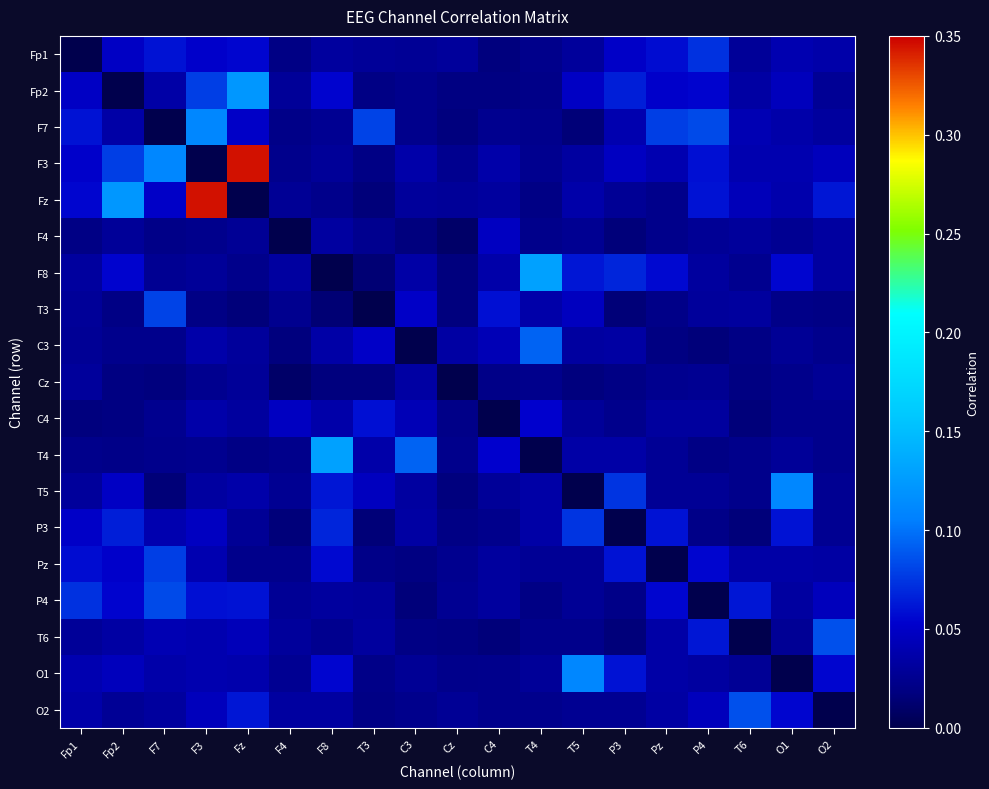

Reading right to left, extract all data points from this chart.

Fp1: O2=0.0	O1=0.0	T6=0.0	P4=0.1	Pz=0.1	P3=0.1	T5=0.0	T4=0.0	C4=0.0	Cz=0.0	C3=0.0	T3=0.0	F8=0.0	F4=0.0	Fz=0.1	F3=0.1	F7=0.1	Fp2=0.0	Fp1=0.0
Fp2: O2=0.0	O1=0.0	T6=0.0	P4=0.1	Pz=0.1	P3=0.1	T5=0.0	T4=0.0	C4=0.0	Cz=0.0	C3=0.0	T3=0.0	F8=0.1	F4=0.0	Fz=0.1	F3=0.1	F7=0.0	Fp2=0.0	Fp1=0.0
F7: O2=0.0	O1=0.0	T6=0.0	P4=0.1	Pz=0.1	P3=0.0	T5=0.0	T4=0.0	C4=0.0	Cz=0.0	C3=0.0	T3=0.1	F8=0.0	F4=0.0	Fz=0.1	F3=0.1	F7=0.0	Fp2=0.0	Fp1=0.1
F3: O2=0.0	O1=0.0	T6=0.0	P4=0.1	Pz=0.0	P3=0.0	T5=0.0	T4=0.0	C4=0.0	Cz=0.0	C3=0.0	T3=0.0	F8=0.0	F4=0.0	Fz=0.3	F3=0.0	F7=0.1	Fp2=0.1	Fp1=0.1
Fz: O2=0.1	O1=0.0	T6=0.0	P4=0.1	Pz=0.0	P3=0.0	T5=0.0	T4=0.0	C4=0.0	Cz=0.0	C3=0.0	T3=0.0	F8=0.0	F4=0.0	Fz=0.0	F3=0.3	F7=0.1	Fp2=0.1	Fp1=0.1
F4: O2=0.0	O1=0.0	T6=0.0	P4=0.0	Pz=0.0	P3=0.0	T5=0.0	T4=0.0	C4=0.0	Cz=0.0	C3=0.0	T3=0.0	F8=0.0	F4=0.0	Fz=0.0	F3=0.0	F7=0.0	Fp2=0.0	Fp1=0.0
F8: O2=0.0	O1=0.1	T6=0.0	P4=0.0	Pz=0.1	P3=0.1	T5=0.1	T4=0.1	C4=0.0	Cz=0.0	C3=0.0	T3=0.0	F8=0.0	F4=0.0	Fz=0.0	F3=0.0	F7=0.0	Fp2=0.1	Fp1=0.0
T3: O2=0.0	O1=0.0	T6=0.0	P4=0.0	Pz=0.0	P3=0.0	T5=0.0	T4=0.0	C4=0.1	Cz=0.0	C3=0.1	T3=0.0	F8=0.0	F4=0.0	Fz=0.0	F3=0.0	F7=0.1	Fp2=0.0	Fp1=0.0
C3: O2=0.0	O1=0.0	T6=0.0	P4=0.0	Pz=0.0	P3=0.0	T5=0.0	T4=0.1	C4=0.0	Cz=0.0	C3=0.0	T3=0.1	F8=0.0	F4=0.0	Fz=0.0	F3=0.0	F7=0.0	Fp2=0.0	Fp1=0.0
Cz: O2=0.0	O1=0.0	T6=0.0	P4=0.0	Pz=0.0	P3=0.0	T5=0.0	T4=0.0	C4=0.0	Cz=0.0	C3=0.0	T3=0.0	F8=0.0	F4=0.0	Fz=0.0	F3=0.0	F7=0.0	Fp2=0.0	Fp1=0.0
C4: O2=0.0	O1=0.0	T6=0.0	P4=0.0	Pz=0.0	P3=0.0	T5=0.0	T4=0.1	C4=0.0	Cz=0.0	C3=0.0	T3=0.1	F8=0.0	F4=0.0	Fz=0.0	F3=0.0	F7=0.0	Fp2=0.0	Fp1=0.0
T4: O2=0.0	O1=0.0	T6=0.0	P4=0.0	Pz=0.0	P3=0.0	T5=0.0	T4=0.0	C4=0.1	Cz=0.0	C3=0.1	T3=0.0	F8=0.1	F4=0.0	Fz=0.0	F3=0.0	F7=0.0	Fp2=0.0	Fp1=0.0
T5: O2=0.0	O1=0.1	T6=0.0	P4=0.0	Pz=0.0	P3=0.1	T5=0.0	T4=0.0	C4=0.0	Cz=0.0	C3=0.0	T3=0.0	F8=0.1	F4=0.0	Fz=0.0	F3=0.0	F7=0.0	Fp2=0.0	Fp1=0.0
P3: O2=0.0	O1=0.1	T6=0.0	P4=0.0	Pz=0.1	P3=0.0	T5=0.1	T4=0.0	C4=0.0	Cz=0.0	C3=0.0	T3=0.0	F8=0.1	F4=0.0	Fz=0.0	F3=0.0	F7=0.0	Fp2=0.1	Fp1=0.1
Pz: O2=0.0	O1=0.0	T6=0.0	P4=0.1	Pz=0.0	P3=0.1	T5=0.0	T4=0.0	C4=0.0	Cz=0.0	C3=0.0	T3=0.0	F8=0.1	F4=0.0	Fz=0.0	F3=0.0	F7=0.1	Fp2=0.1	Fp1=0.1
P4: O2=0.0	O1=0.0	T6=0.1	P4=0.0	Pz=0.1	P3=0.0	T5=0.0	T4=0.0	C4=0.0	Cz=0.0	C3=0.0	T3=0.0	F8=0.0	F4=0.0	Fz=0.1	F3=0.1	F7=0.1	Fp2=0.1	Fp1=0.1
T6: O2=0.1	O1=0.0	T6=0.0	P4=0.1	Pz=0.0	P3=0.0	T5=0.0	T4=0.0	C4=0.0	Cz=0.0	C3=0.0	T3=0.0	F8=0.0	F4=0.0	Fz=0.0	F3=0.0	F7=0.0	Fp2=0.0	Fp1=0.0
O1: O2=0.1	O1=0.0	T6=0.0	P4=0.0	Pz=0.0	P3=0.1	T5=0.1	T4=0.0	C4=0.0	Cz=0.0	C3=0.0	T3=0.0	F8=0.1	F4=0.0	Fz=0.0	F3=0.0	F7=0.0	Fp2=0.0	Fp1=0.0
O2: O2=0.0	O1=0.1	T6=0.1	P4=0.0	Pz=0.0	P3=0.0	T5=0.0	T4=0.0	C4=0.0	Cz=0.0	C3=0.0	T3=0.0	F8=0.0	F4=0.0	Fz=0.1	F3=0.0	F7=0.0	Fp2=0.0	Fp1=0.0